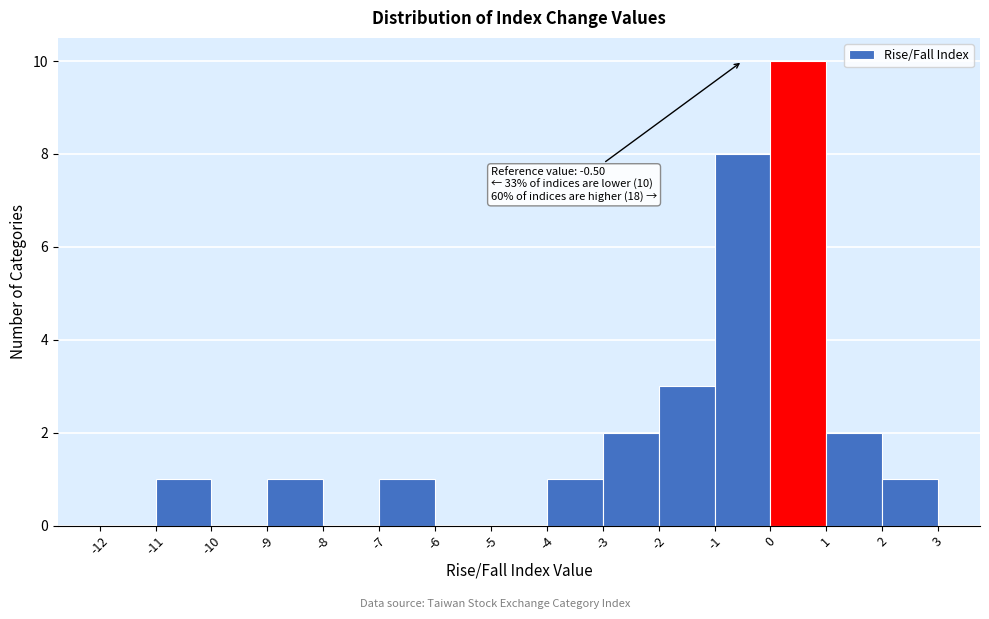

Over which range of the x-axis is the bar tallest?

0 to 1